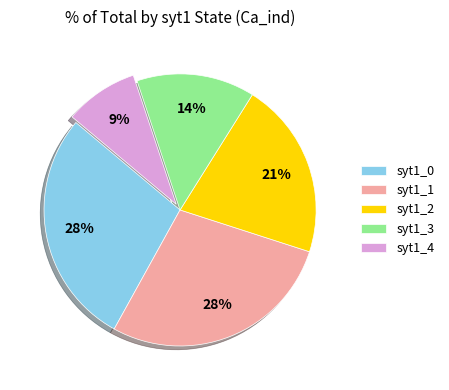

Combined, do syt1_0 and syt1_4 account for over 50%?

No